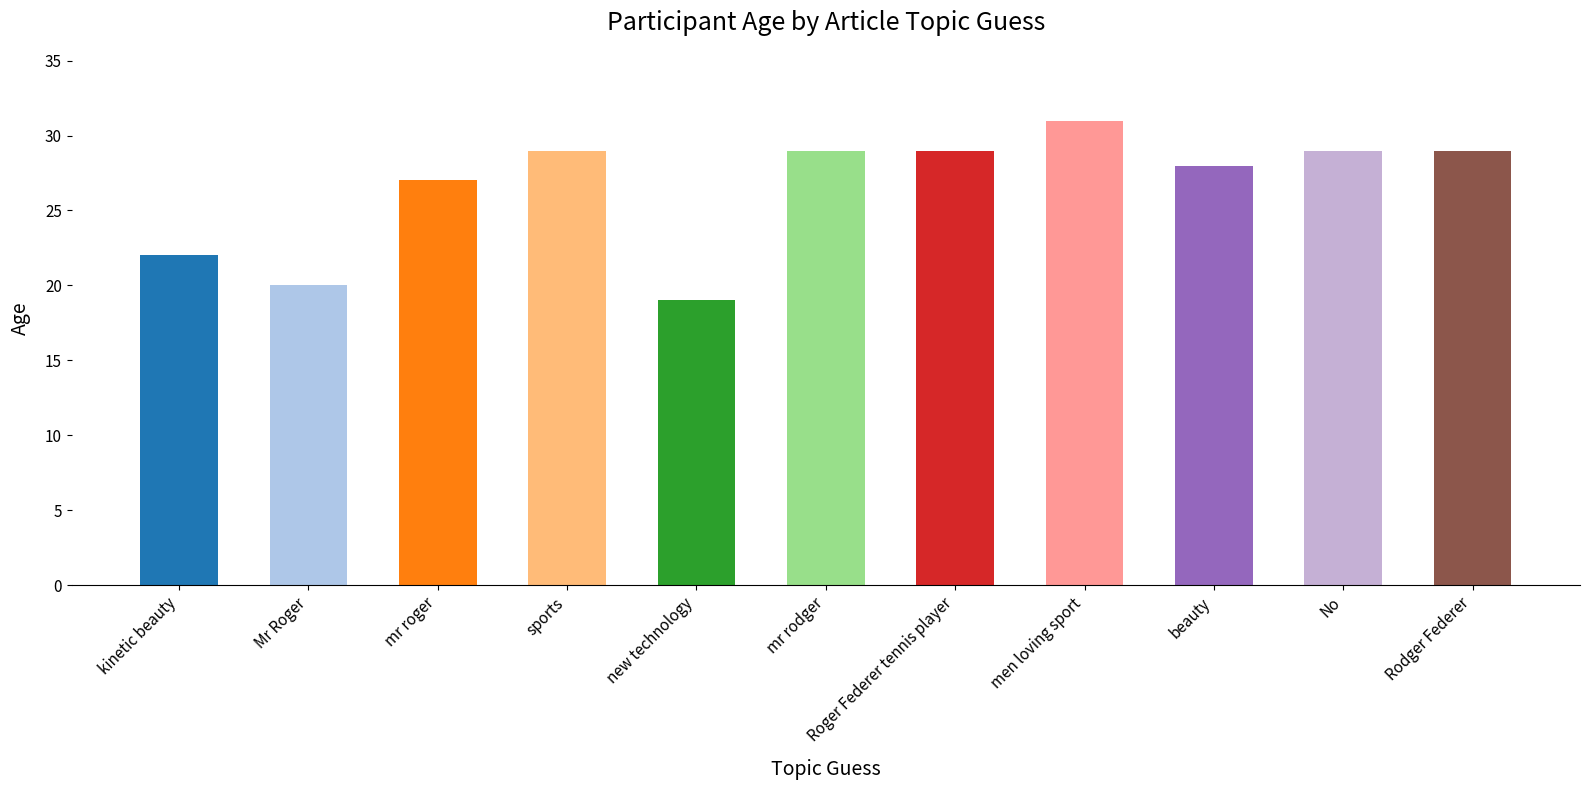

Which label corresponds to the smallest value in the chart?

new technology